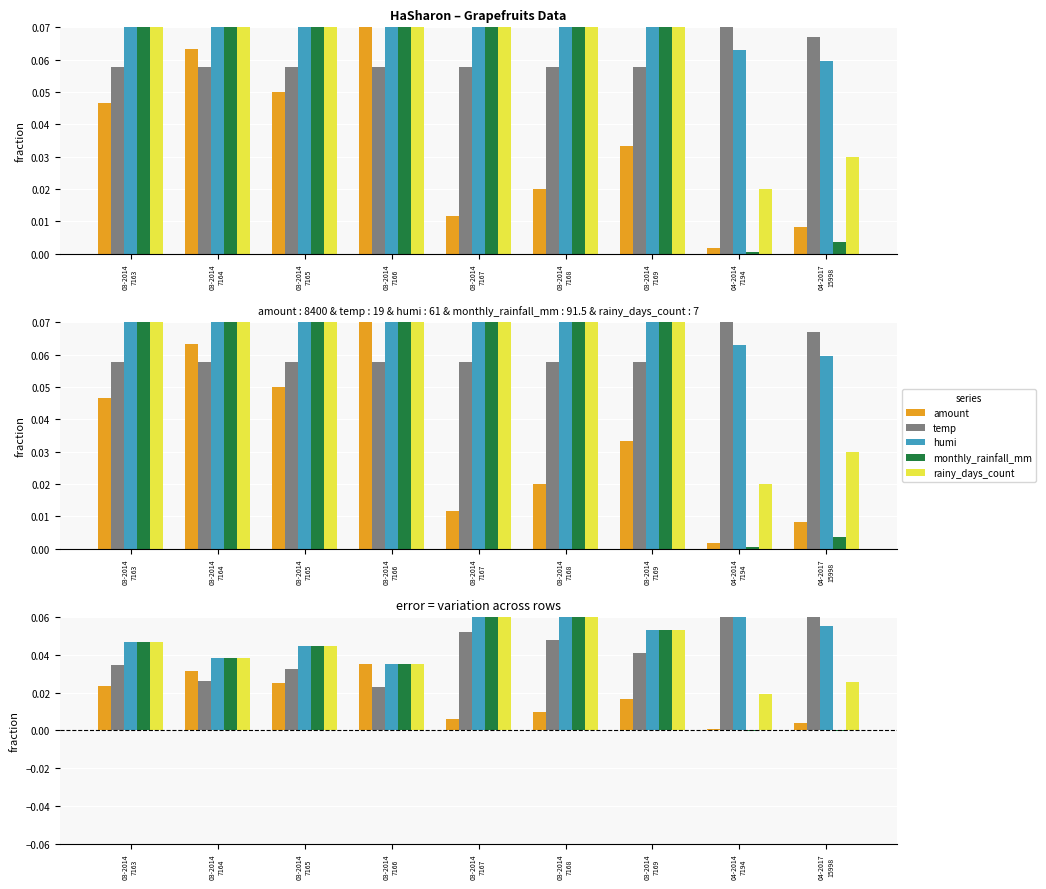

At 04-2017
15998, list the series in order from largest to smallest.

temp, humi, rainy_days_count, amount, monthly_rainfall_mm